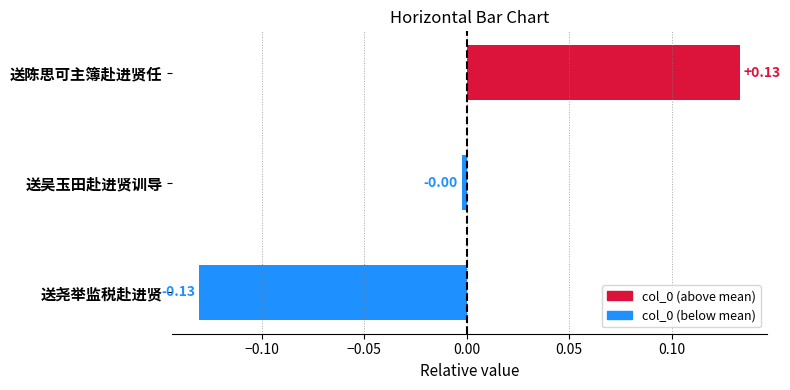

Where is the data nearest to the value 0?

送吴玉田赴进贤训导